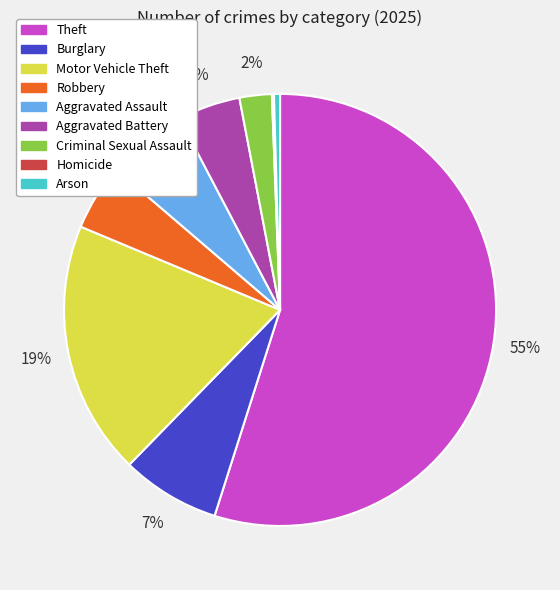

Is the sum of Theft and Arson greater than half?

Yes